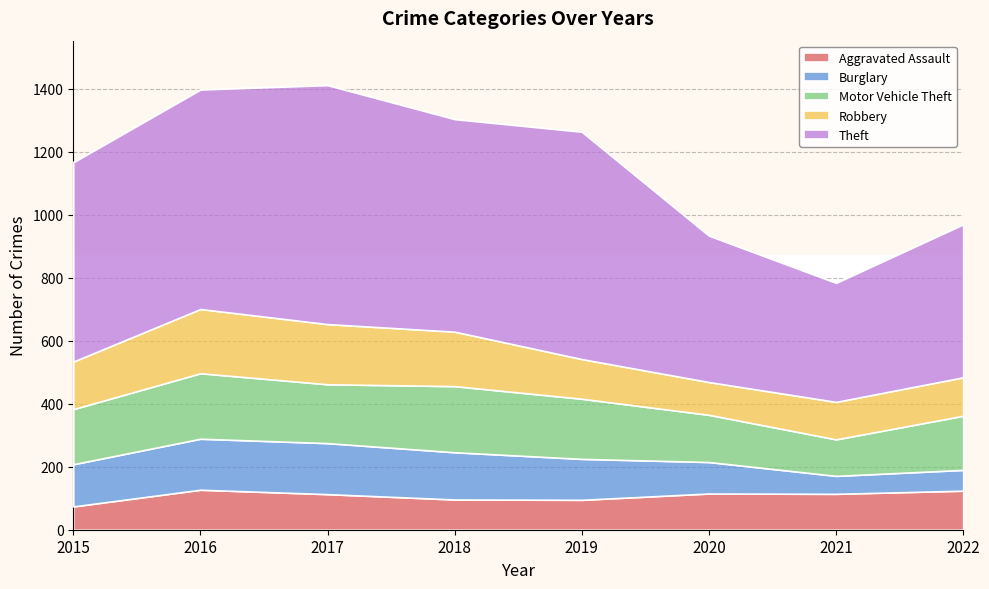

List the labels in order of Motor Vehicle Theft value, smallest first.

2021, 2020, 2022, 2015, 2017, 2019, 2016, 2018